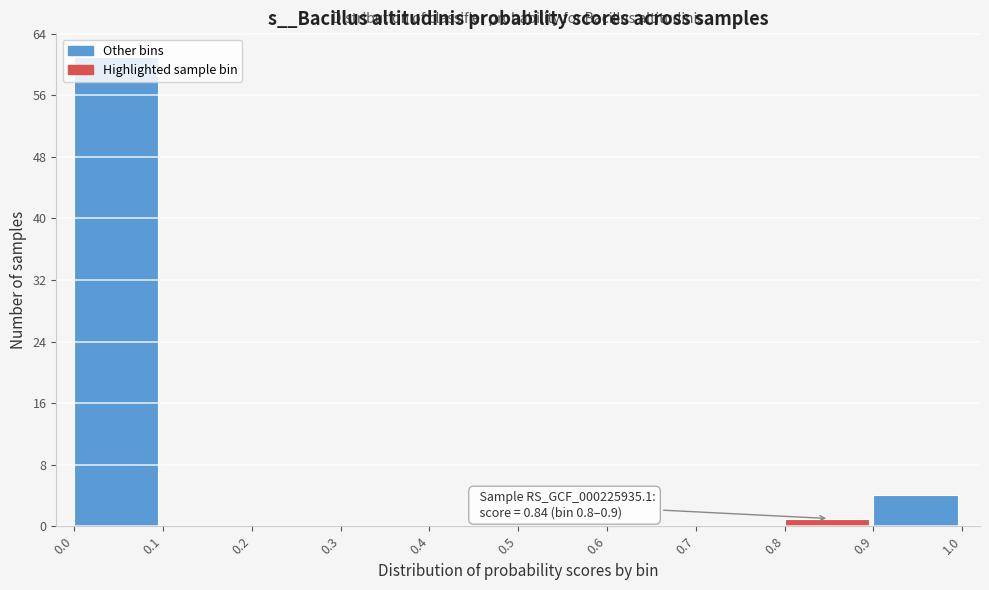

Over which range of the x-axis is the bar tallest?

0.0 to 0.1